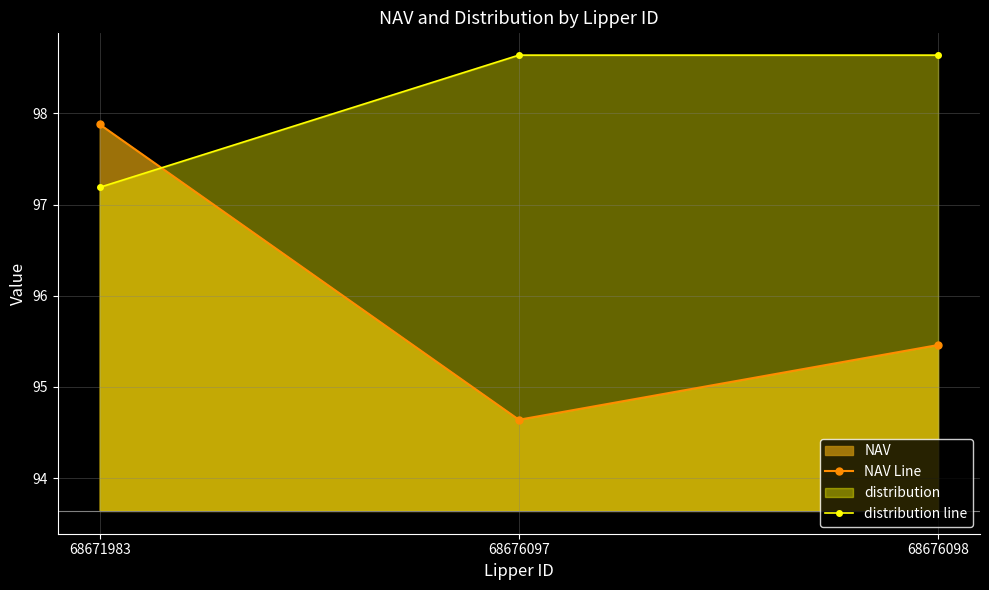

The value of NAV Line at 68676098 is 95.5. True or false?

True